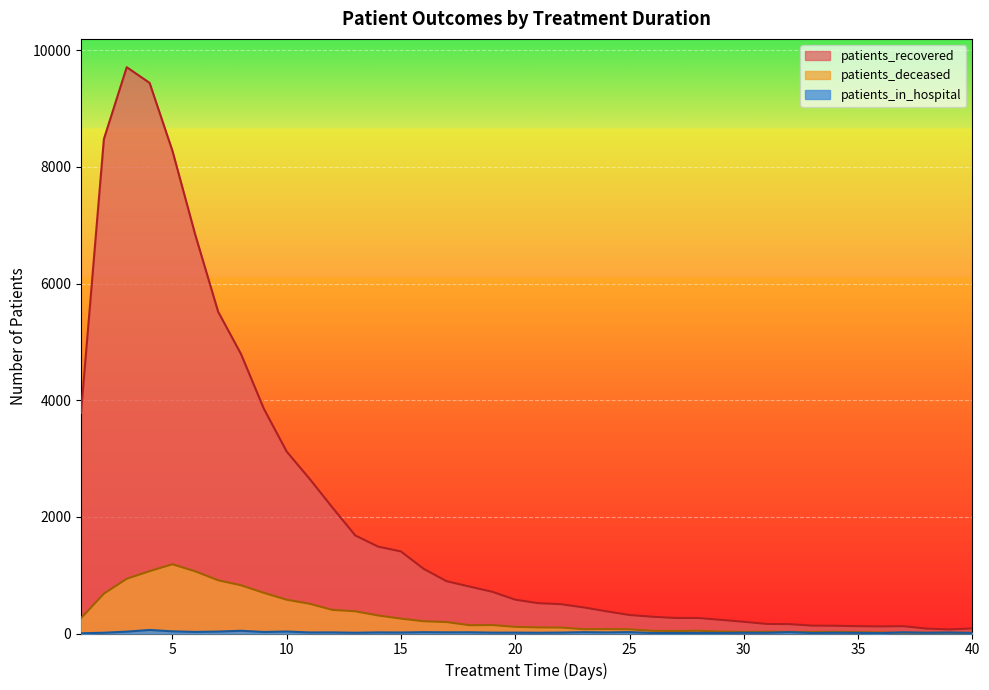

At how many categories does at least one series exceed 3071?

10